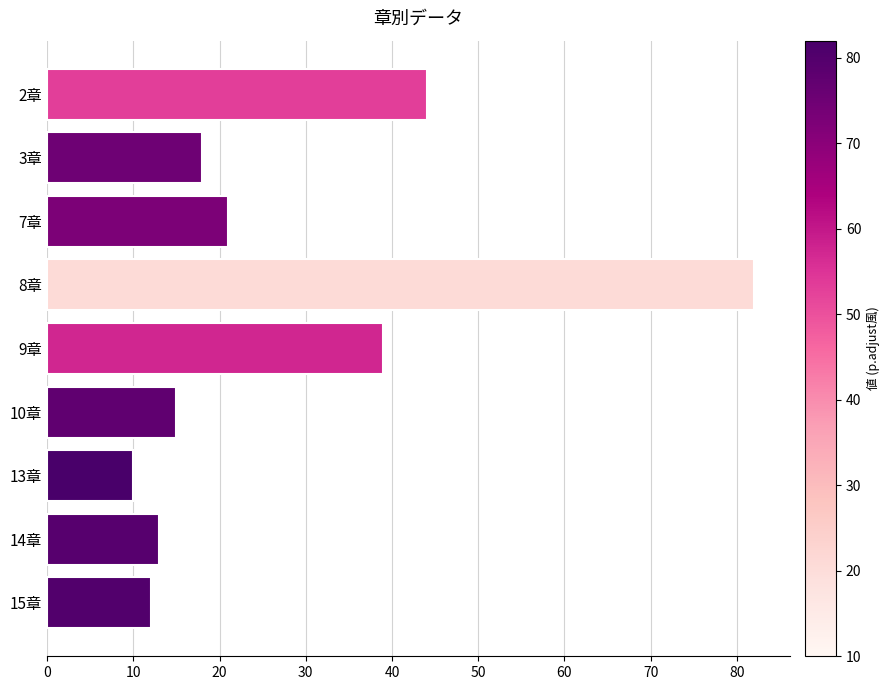

How many bars are there in total?

9